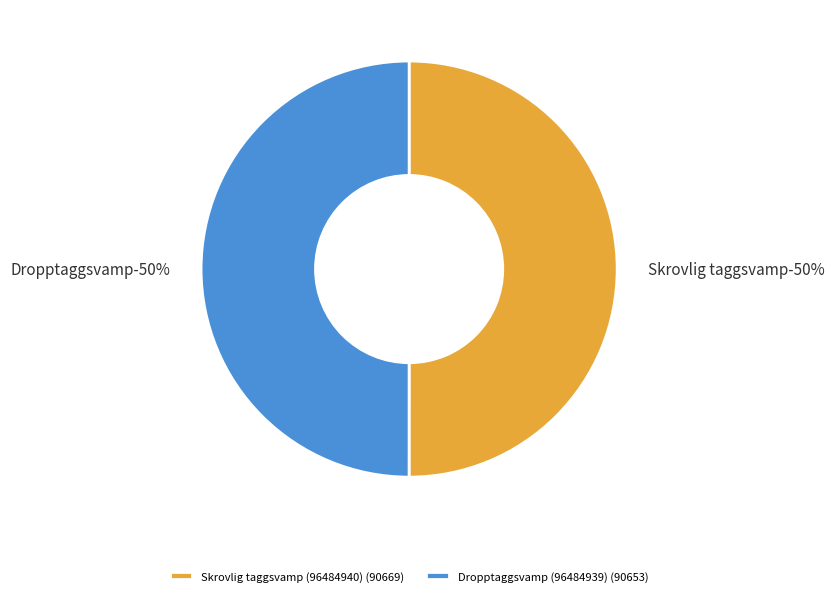

Do Skrovlig taggsvamp (96484940) and Dropptaggsvamp (96484939) together represent more than half of the pie?

Yes